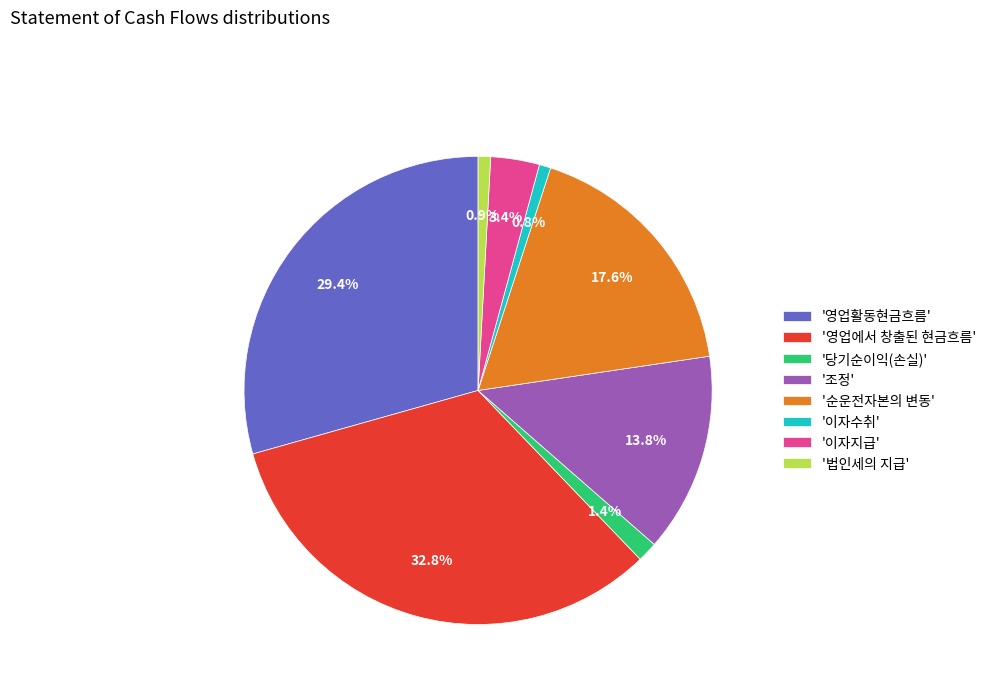

Count the number of slices in the pie.

8